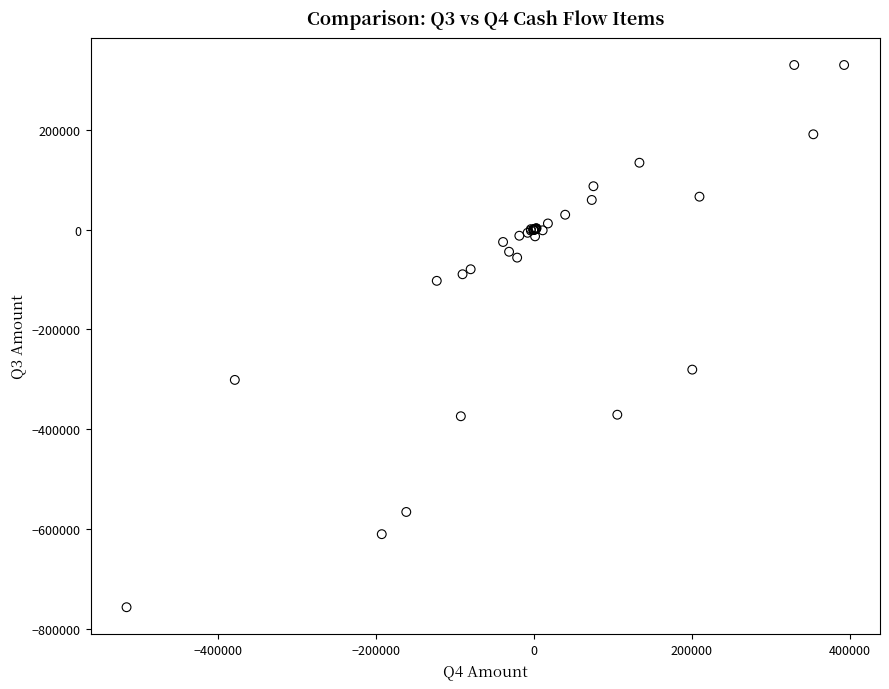

What Y value in the scatter plot is closest to -213685?

-280884